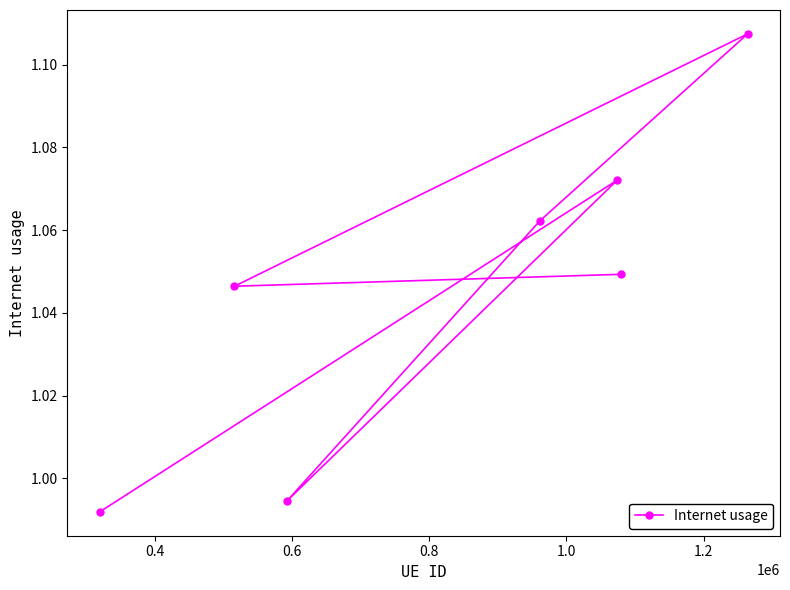

What is the smallest value displayed?

1.0